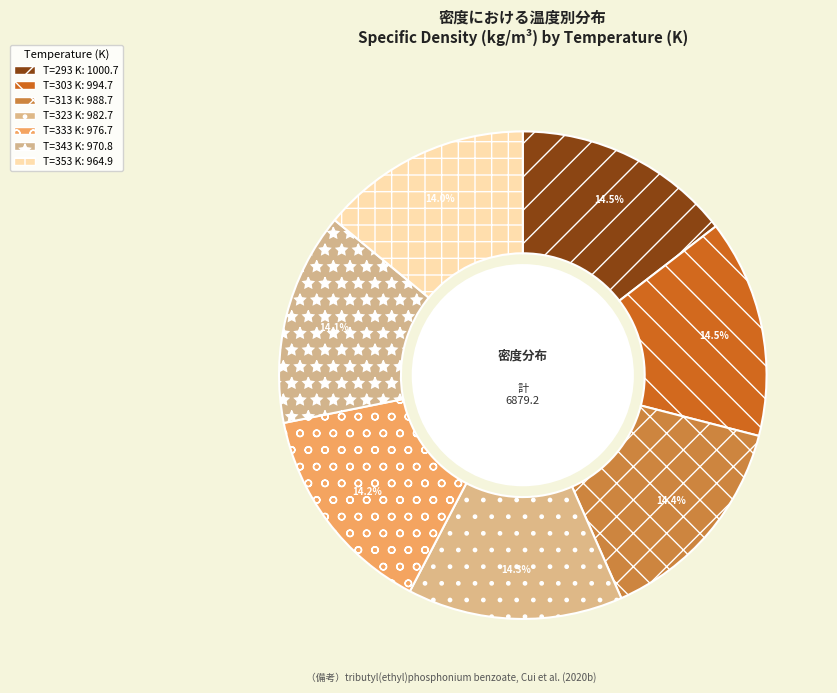

How many segments does this pie chart have?

7